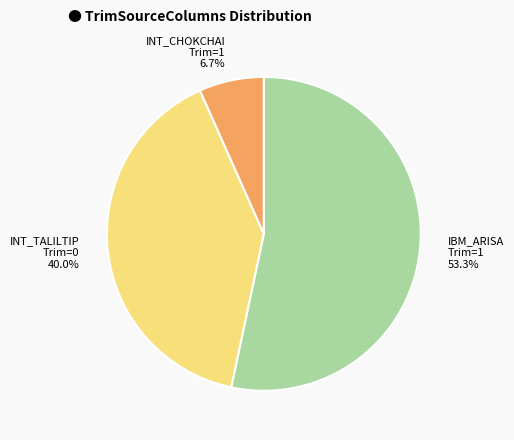

What portion of the pie excludes INT_TALILTIP Trim=0?

60.0%